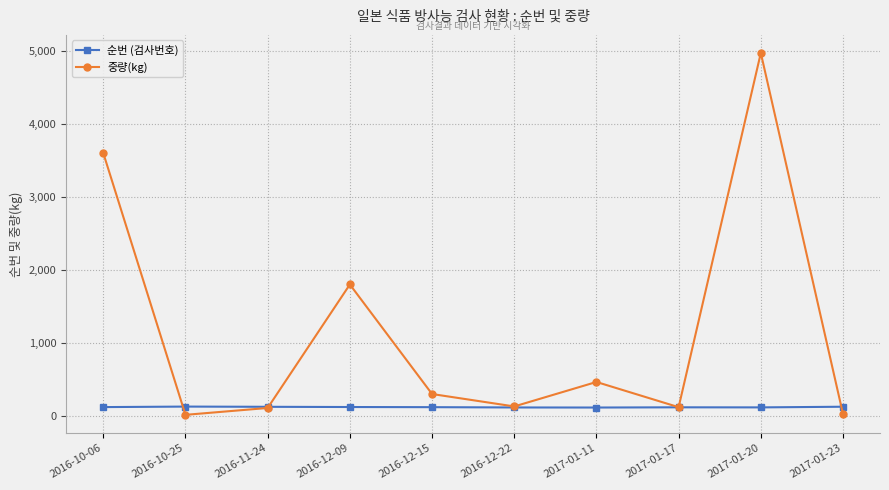

How many lines are shown in the chart?

2